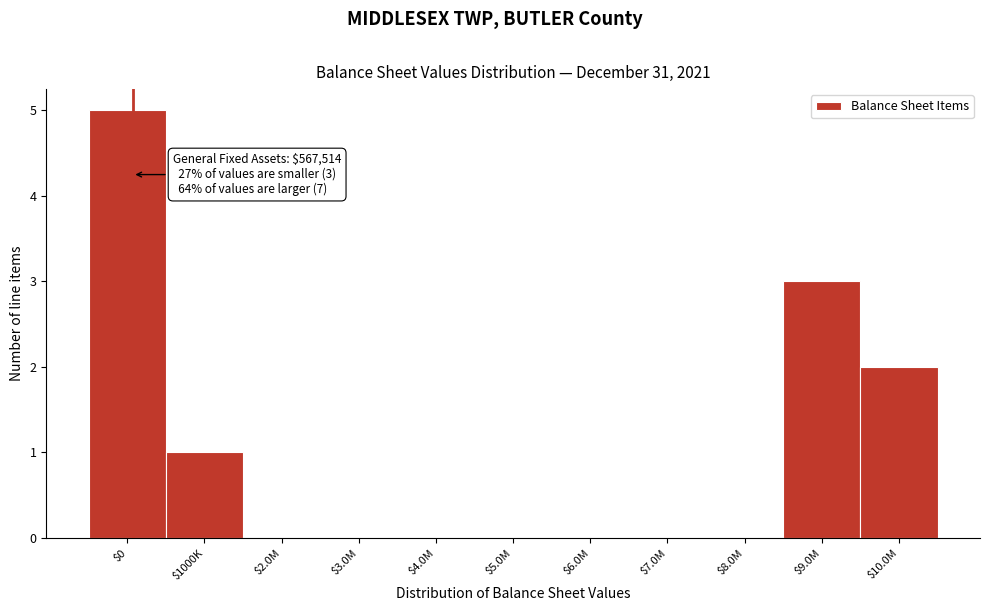

What is the sum of all values?

11